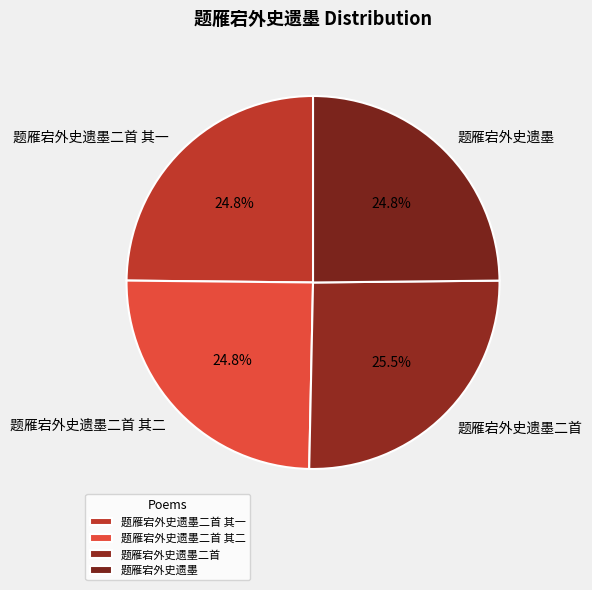

True or false: 题雁宕外史遗墨二首 其二 accounts for 31% of the total.

False